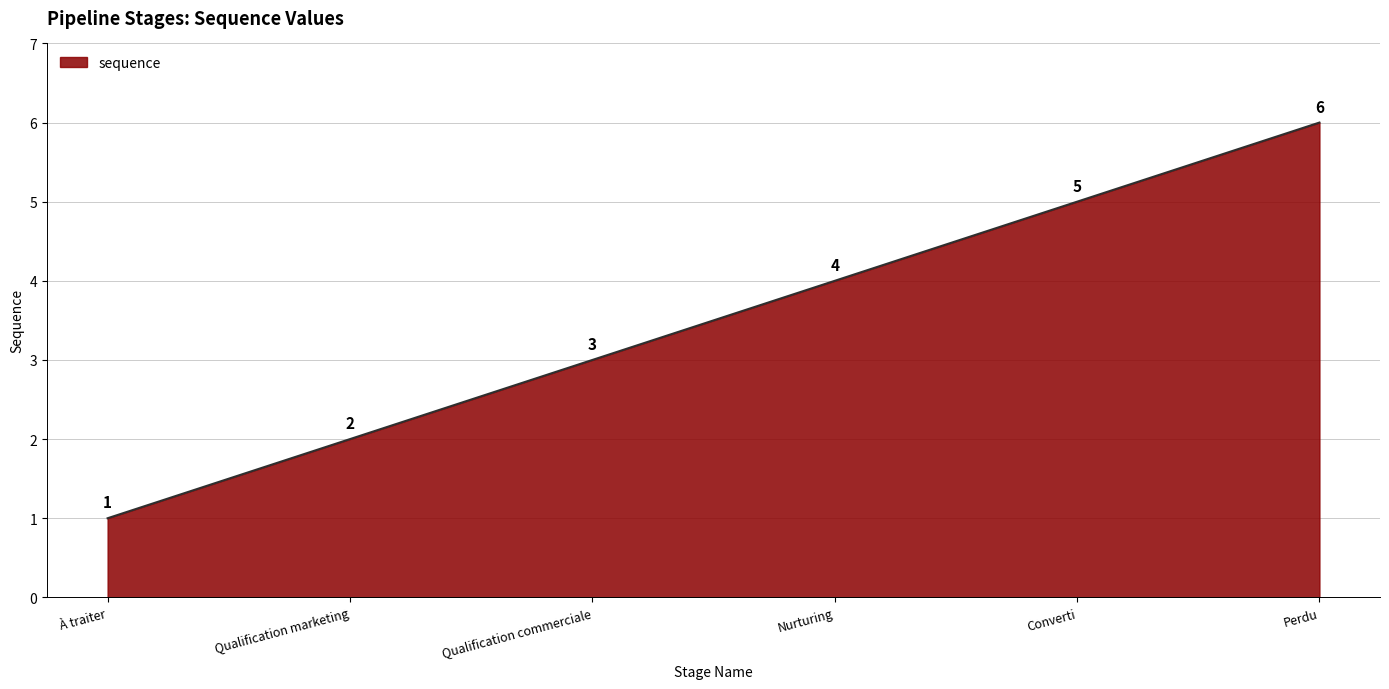

What is the approximate value at Qualification commerciale?

3